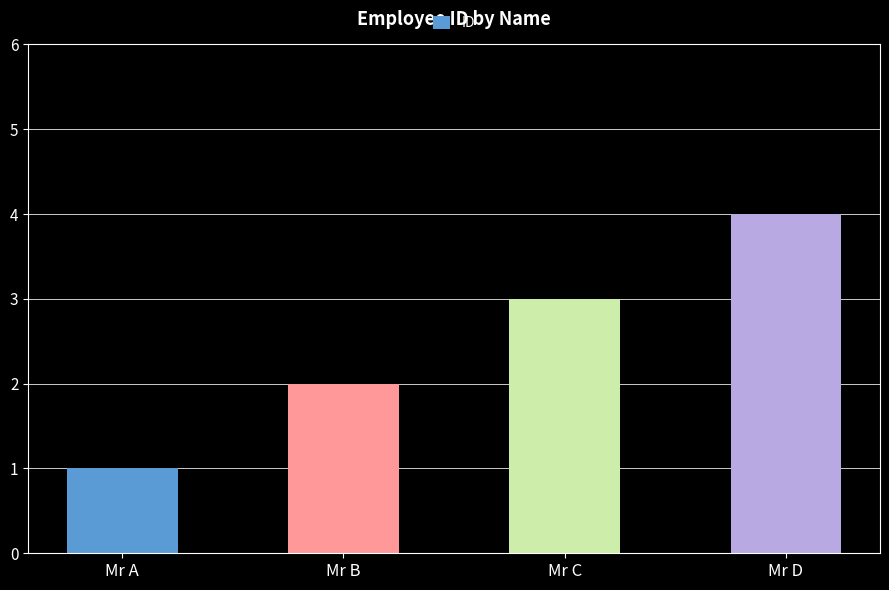

Count the number of categories in the chart.

4